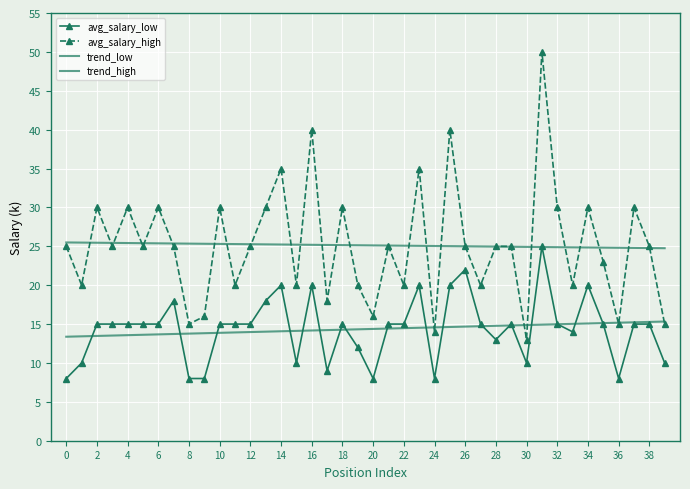

What is the label of the 18th point from the right?

22